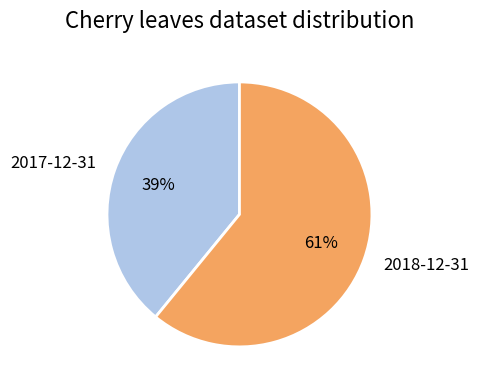

To the nearest percent, what is the average slice percentage?

50%